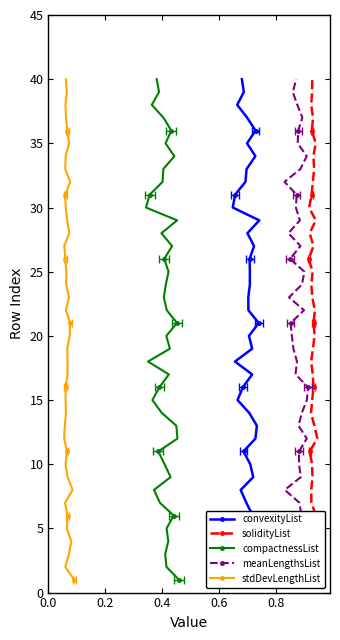

Reading left to right, list all the values displayed in this chart.

convexityList: 1	2	3	4	5	6	7	8	9	10	11	12	13	14	15	16	17	18	19	20	21	22	23	24	25	26	27	28	29	30	31	32	33	34	35	36	37	38	39	40
solidityList: 1	2	3	4	5	6	7	8	9	10	11	12	13	14	15	16	17	18	19	20	21	22	23	24	25	26	27	28	29	30	31	32	33	34	35	36	37	38	39	40
compactnessList: 1	2	3	4	5	6	7	8	9	10	11	12	13	14	15	16	17	18	19	20	21	22	23	24	25	26	27	28	29	30	31	32	33	34	35	36	37	38	39	40
meanLengthsList: 1	2	3	4	5	6	7	8	9	10	11	12	13	14	15	16	17	18	19	20	21	22	23	24	25	26	27	28	29	30	31	32	33	34	35	36	37	38	39	40
stdDevLengthList: 1	2	3	4	5	6	7	8	9	10	11	12	13	14	15	16	17	18	19	20	21	22	23	24	25	26	27	28	29	30	31	32	33	34	35	36	37	38	39	40